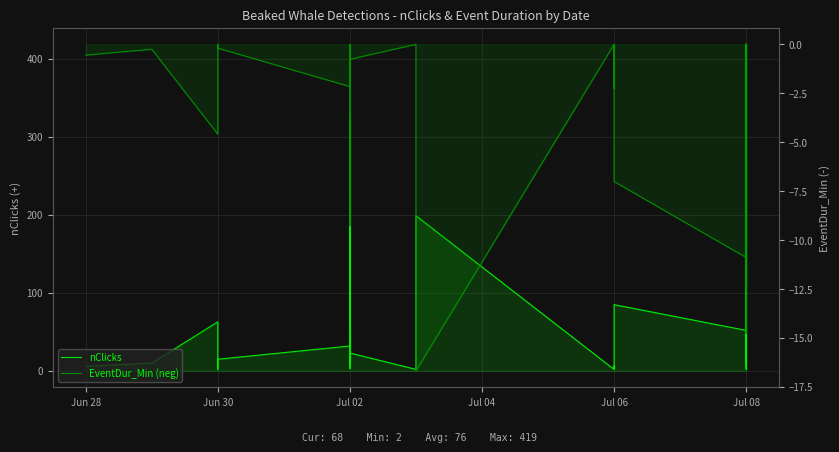

At how many categories does at least one series exceed 56?

16